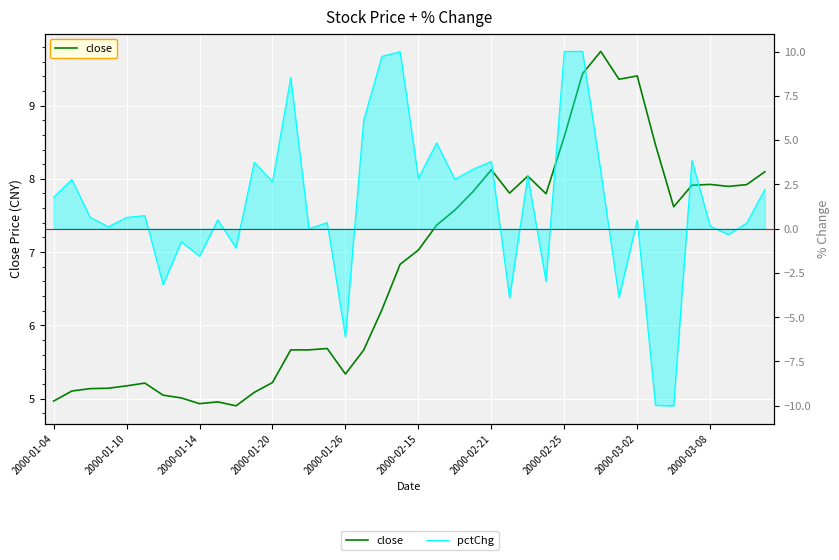

Which series ends up on top after the final intersection of close and pctChg?

close